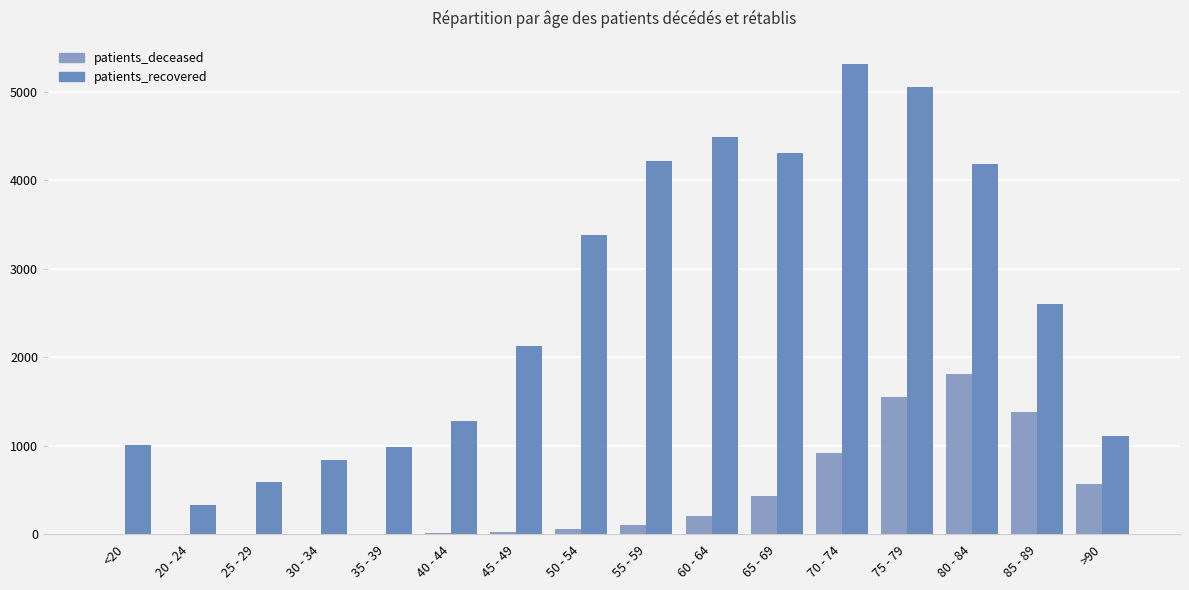

What is the difference between the maximum and minimum values in the patients_recovered series?

4980